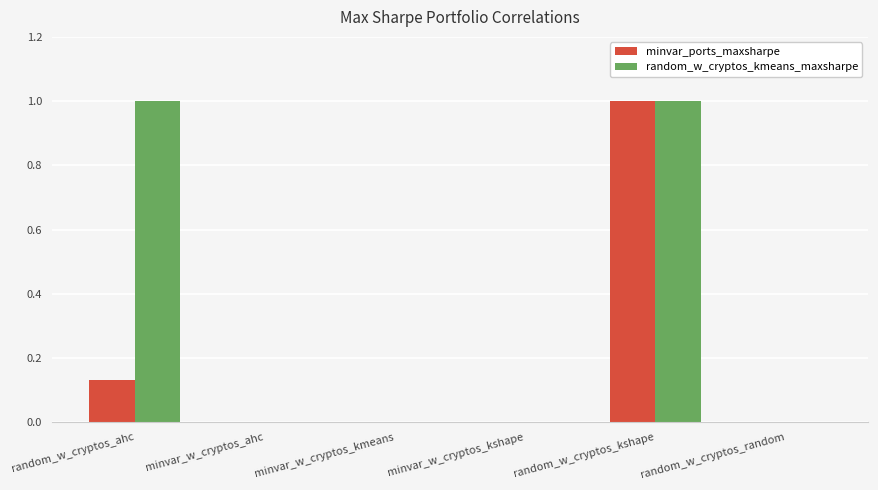

Is it true that minvar_ports_maxsharpe equals 0.0 at minvar_w_cryptos_ahc?

True